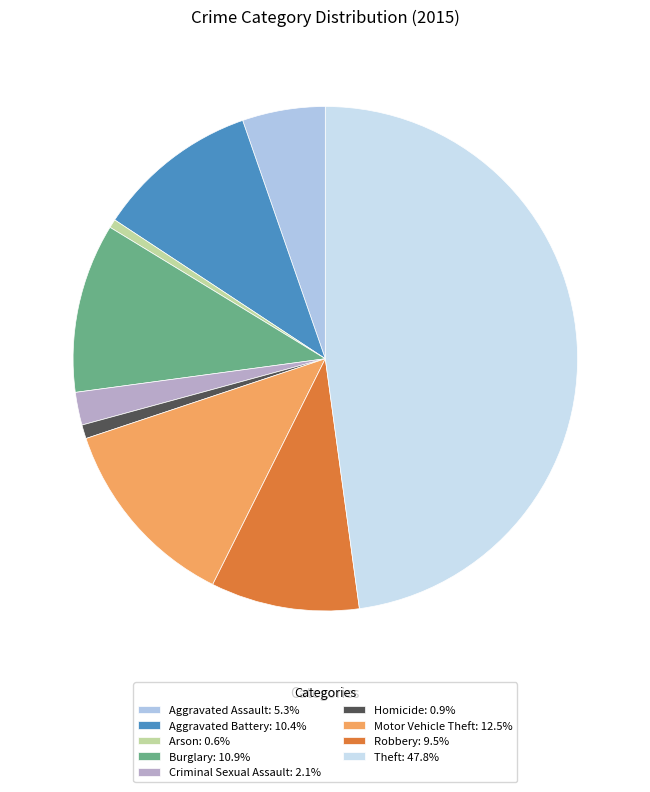

How many slices are in this pie chart?

9